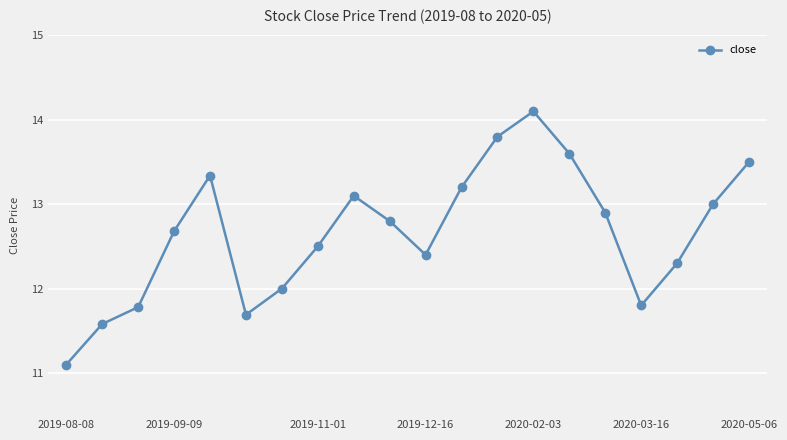

What is the sum of all values?

253.2